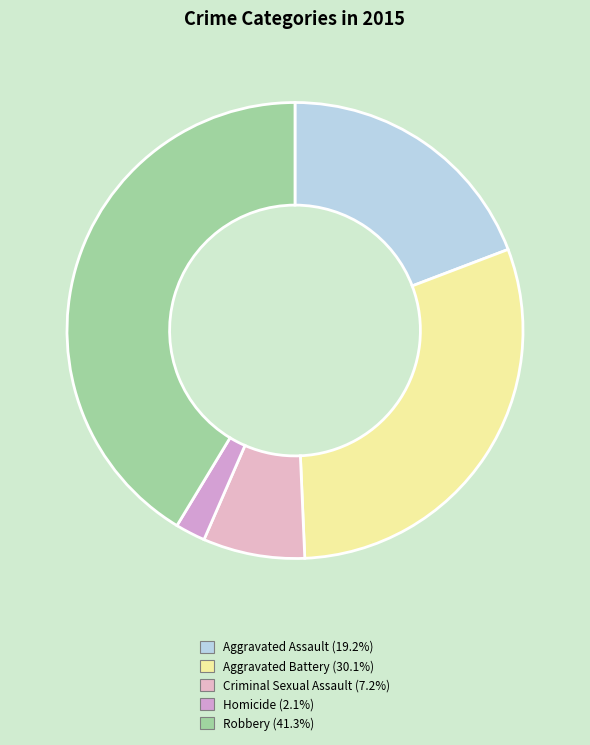

Count the number of slices in the pie.

5